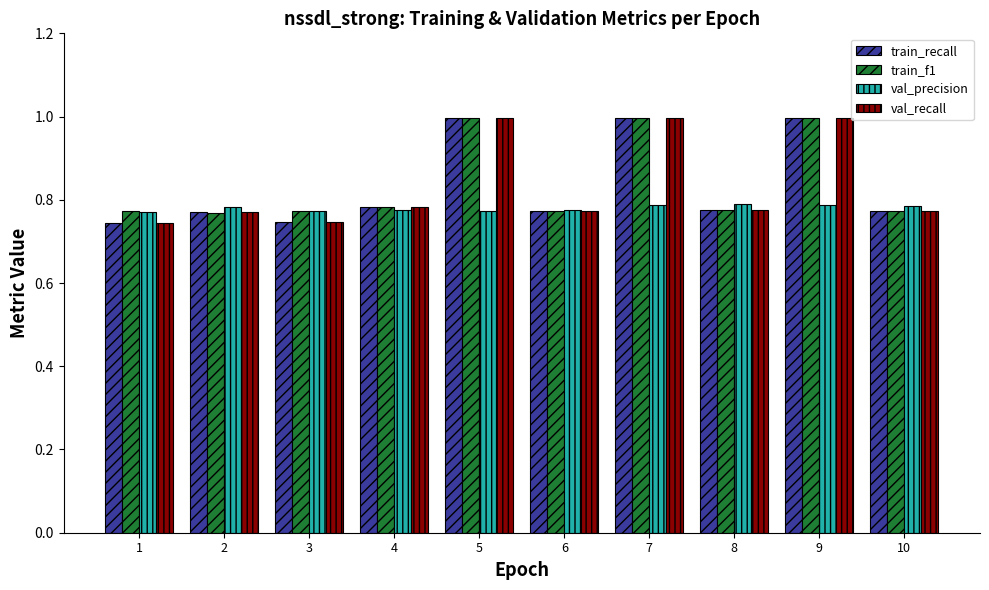

What are all the series names shown in the legend?

train_recall, train_f1, val_precision, val_recall